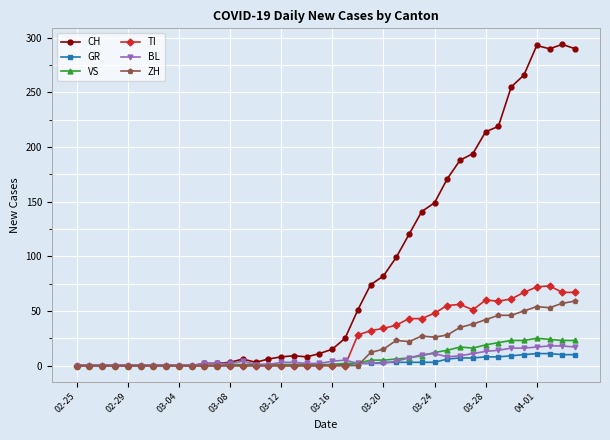

What is the greatest value displayed?

294